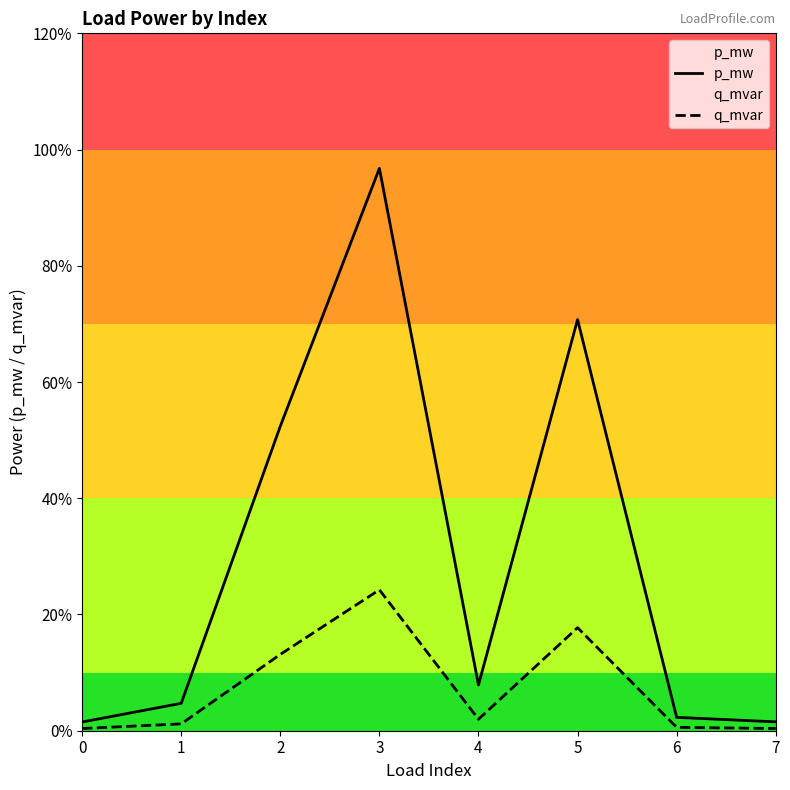

How many series are shown in this chart?

2